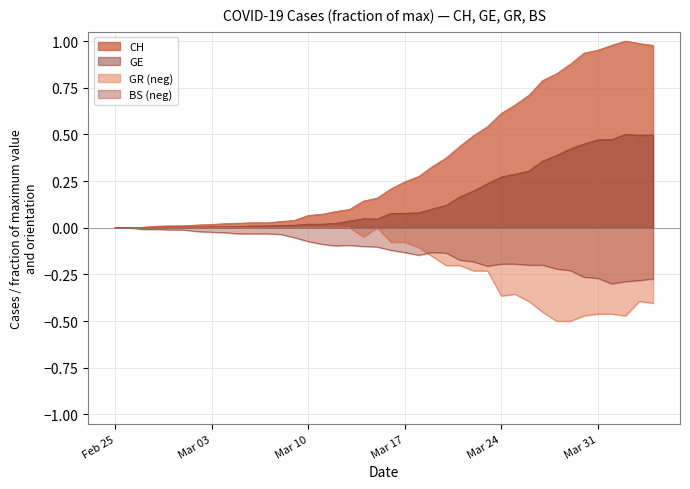

How many lines are shown in the chart?

4